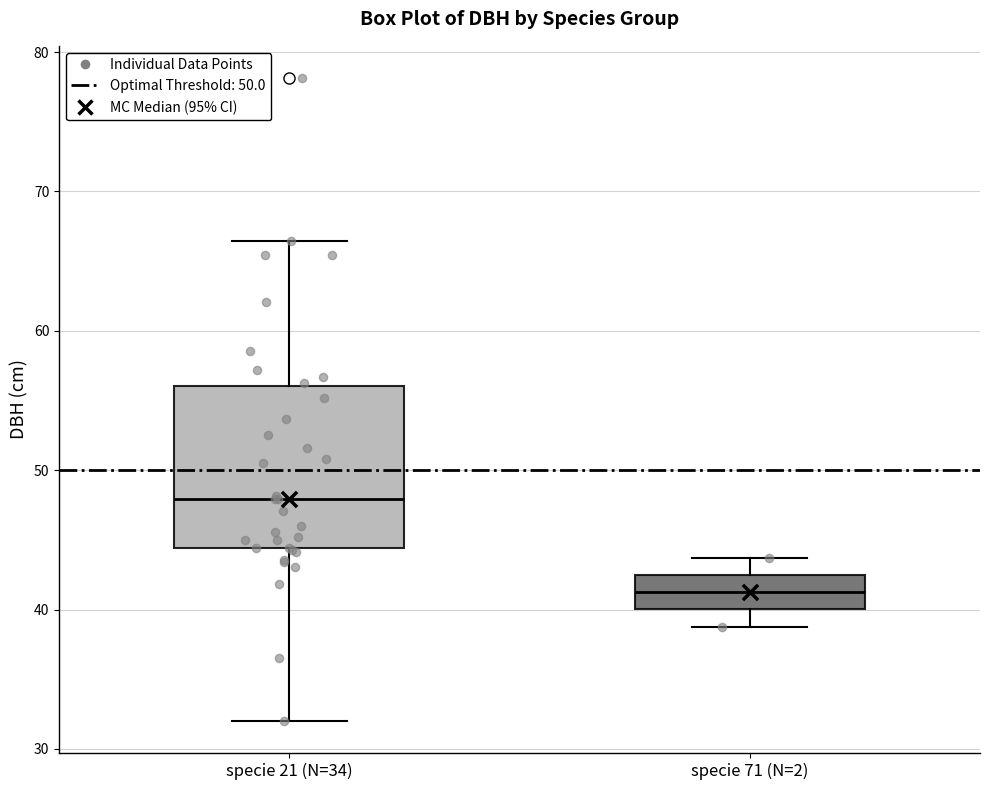

Which box is the tallest, from its lower edge to its upper edge?

specie 21 (N=34)